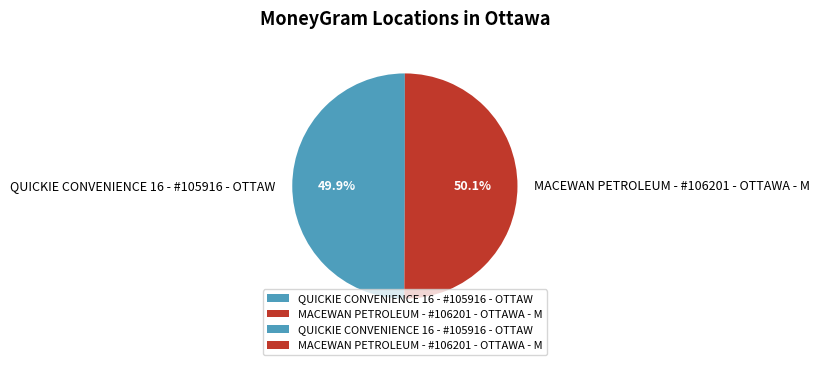

Count the number of slices in the pie.

2